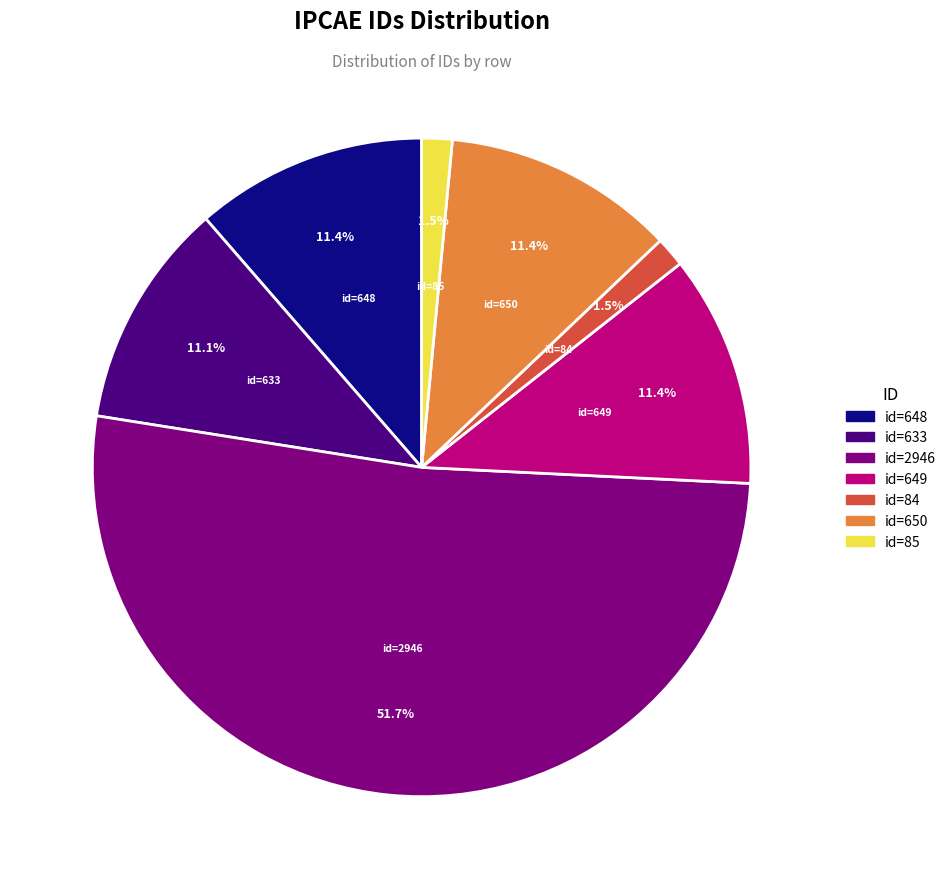

Is there any slice that represents more than half of the pie?

Yes